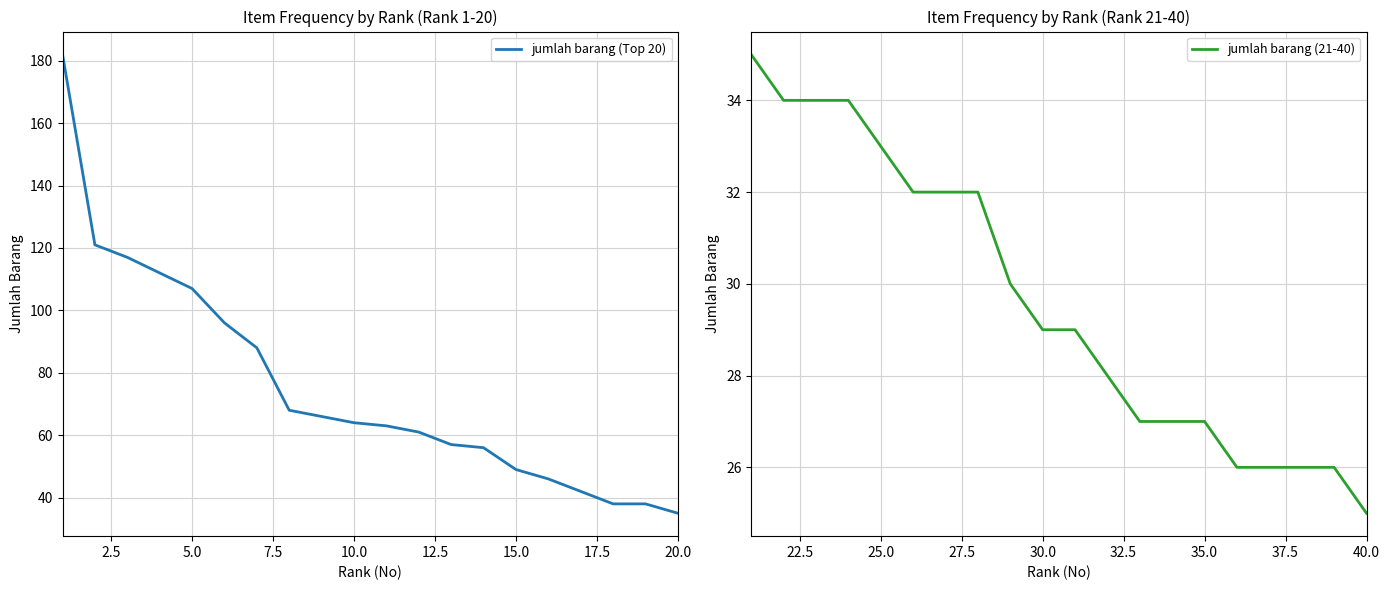

How many values in the jumlah barang (Top 20) series are below 64?

10